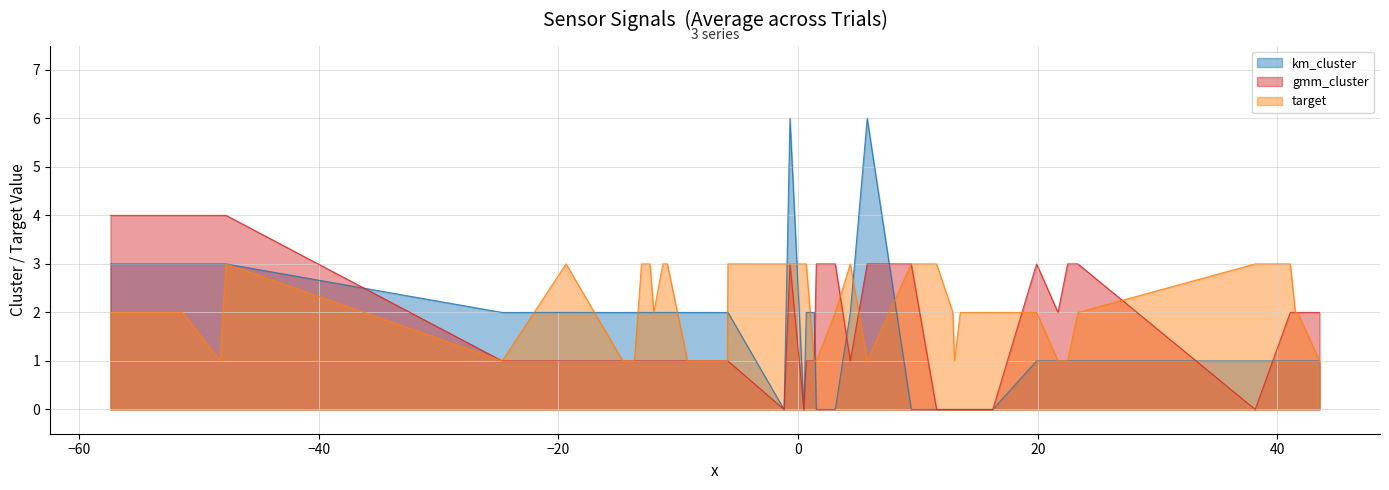

Does the chart have visible grid lines?

Yes